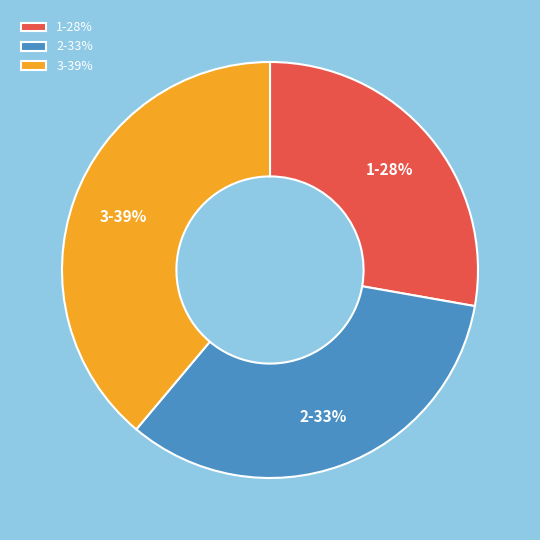

Is it true that 2 is 28% of the pie?

False